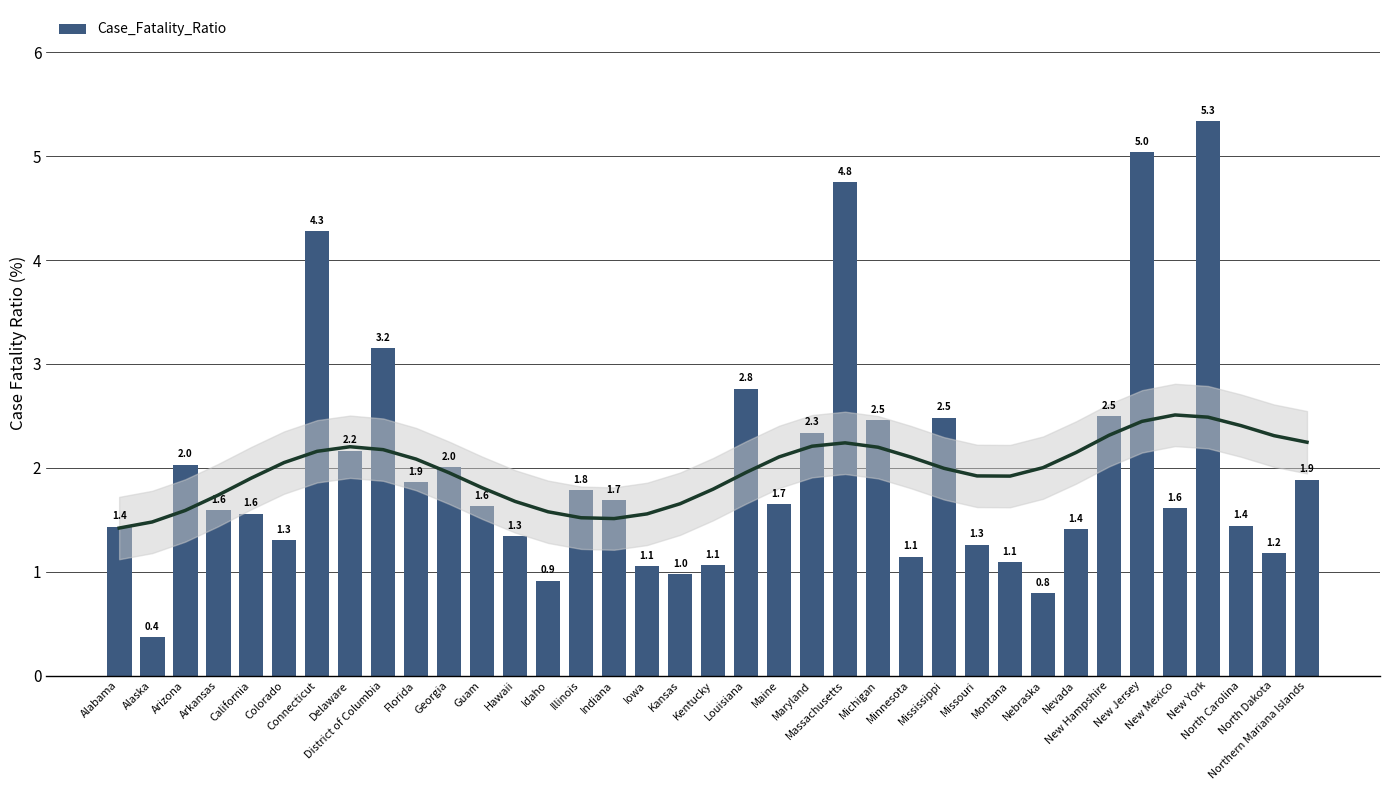

What is the minimum value shown in the chart?

0.4